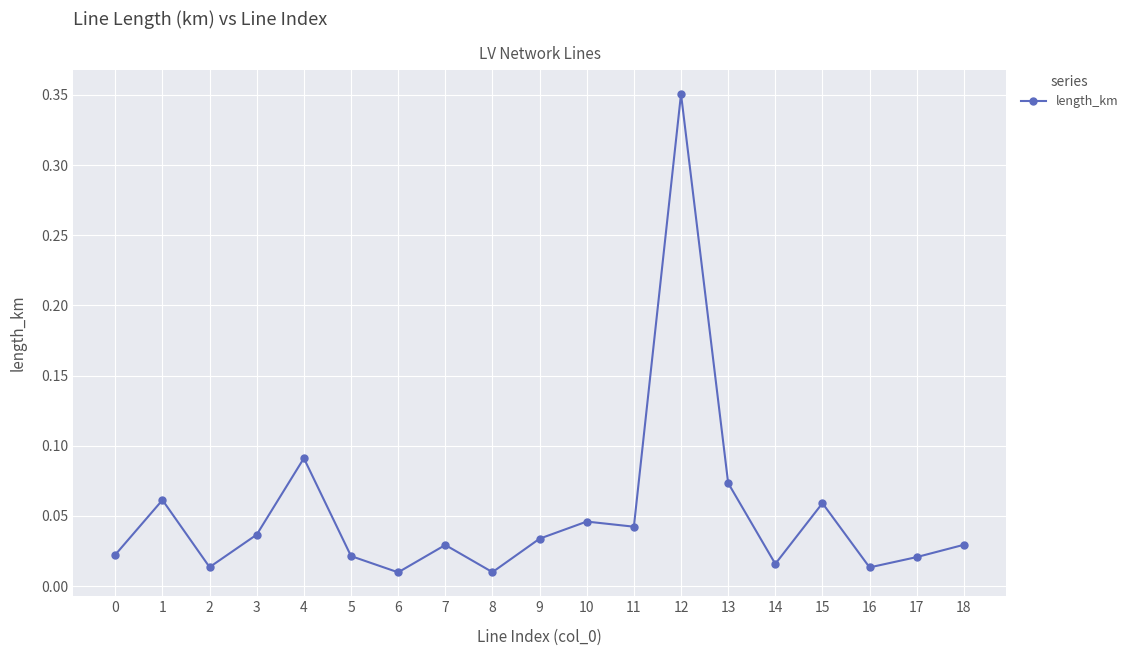

What is the difference between the maximum and second lowest values?

0.3